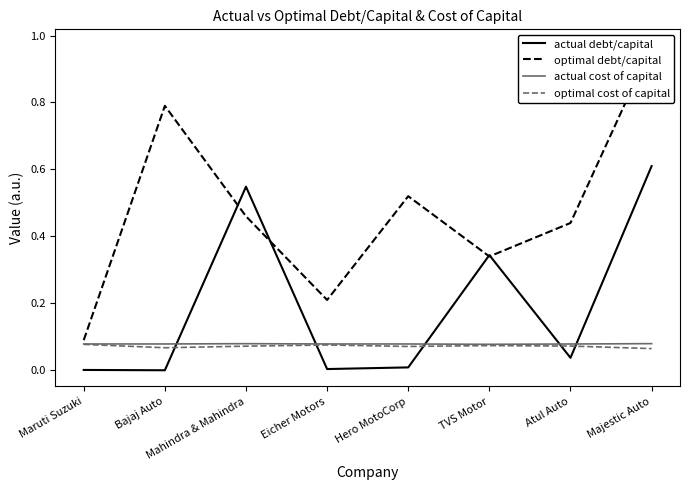

What is the sum of the actual cost of capital values at TVS Motor and Mahindra & Mahindra?

0.2